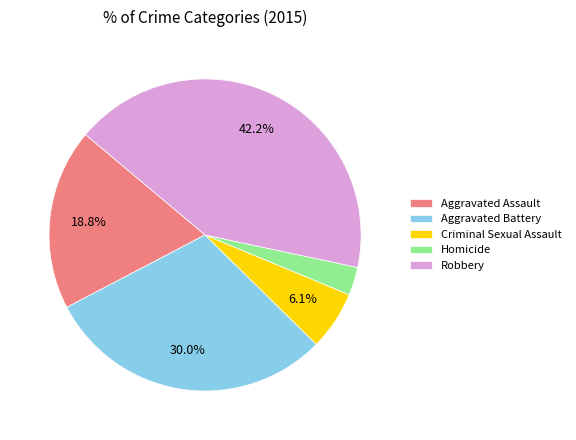

To the nearest percent, what is the average slice percentage?

20%